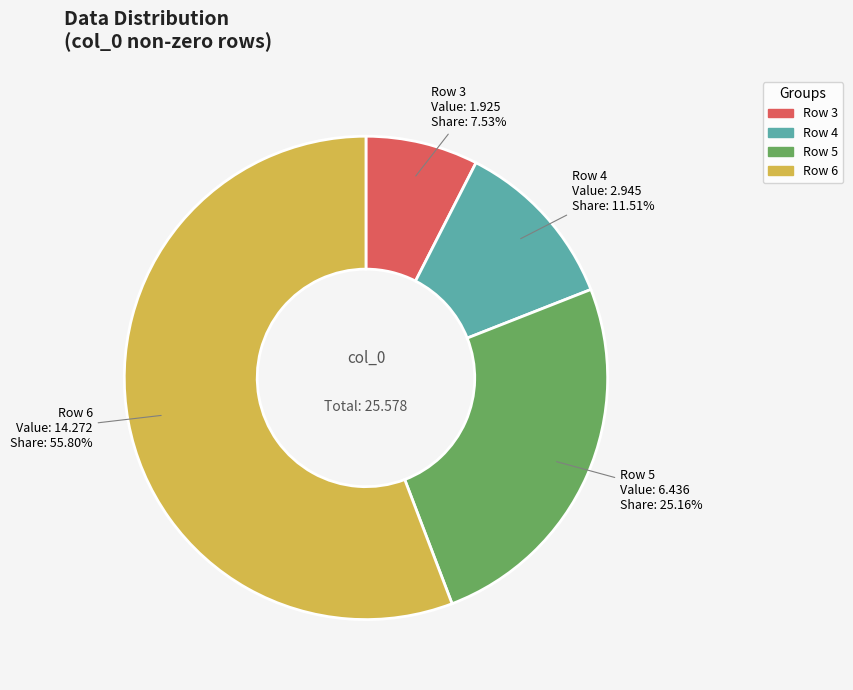

Which category accounts for the majority?

Row 6